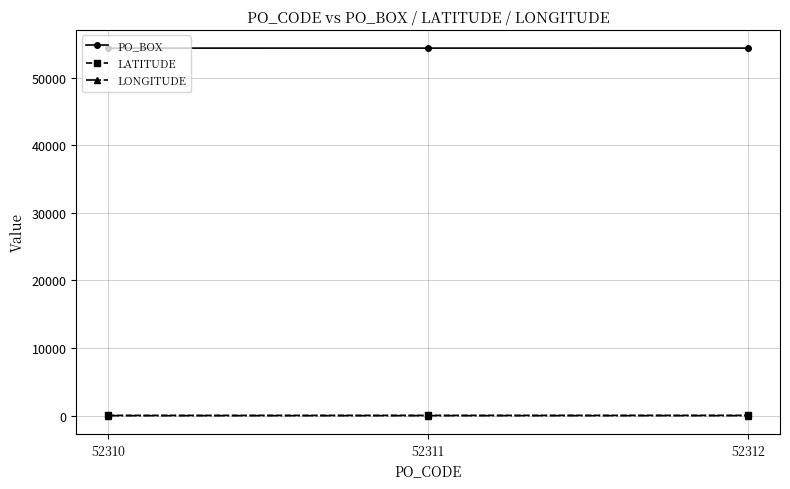

True or false: PO_BOX has a value of 12514.7 at 52310.

False